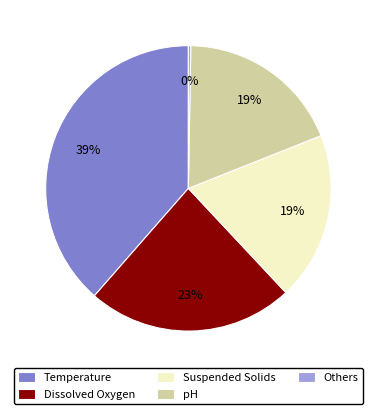

Approximately how many times larger is the value at Suspended Solids compared to pH?

1.0